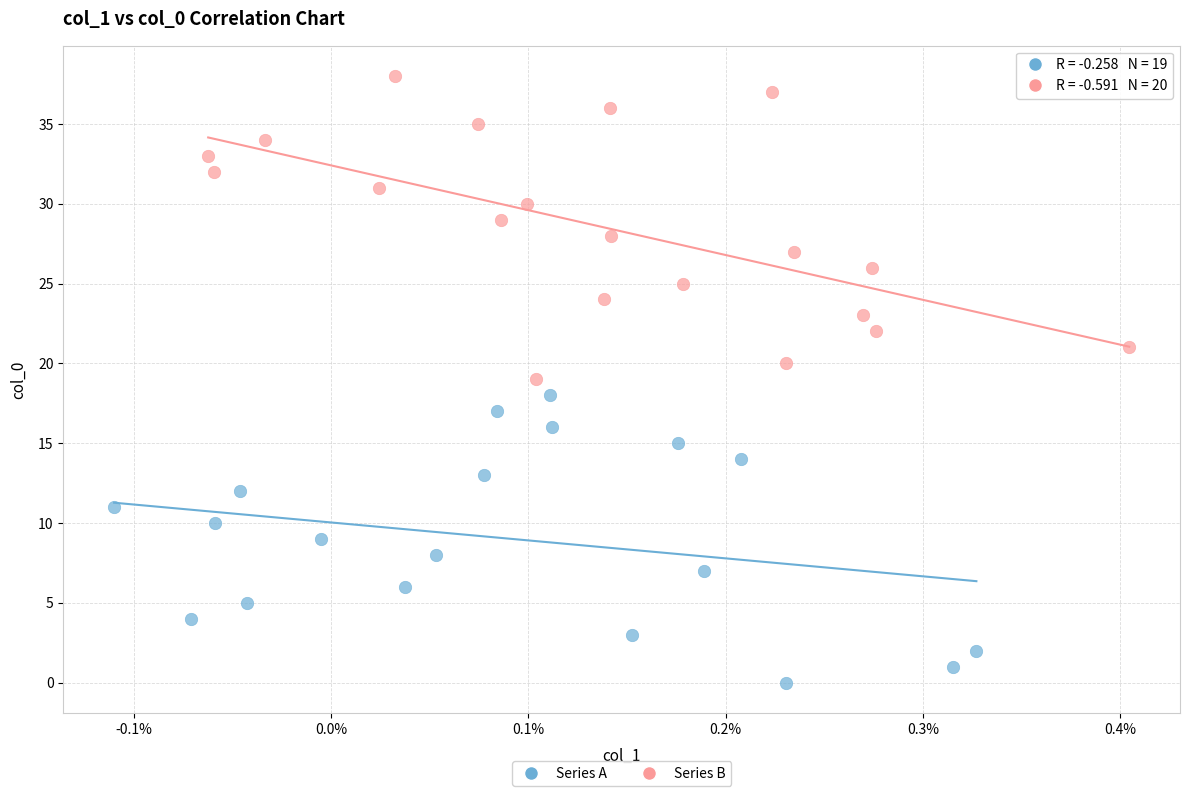

Which series reaches the minimum Y coordinate?

Series A